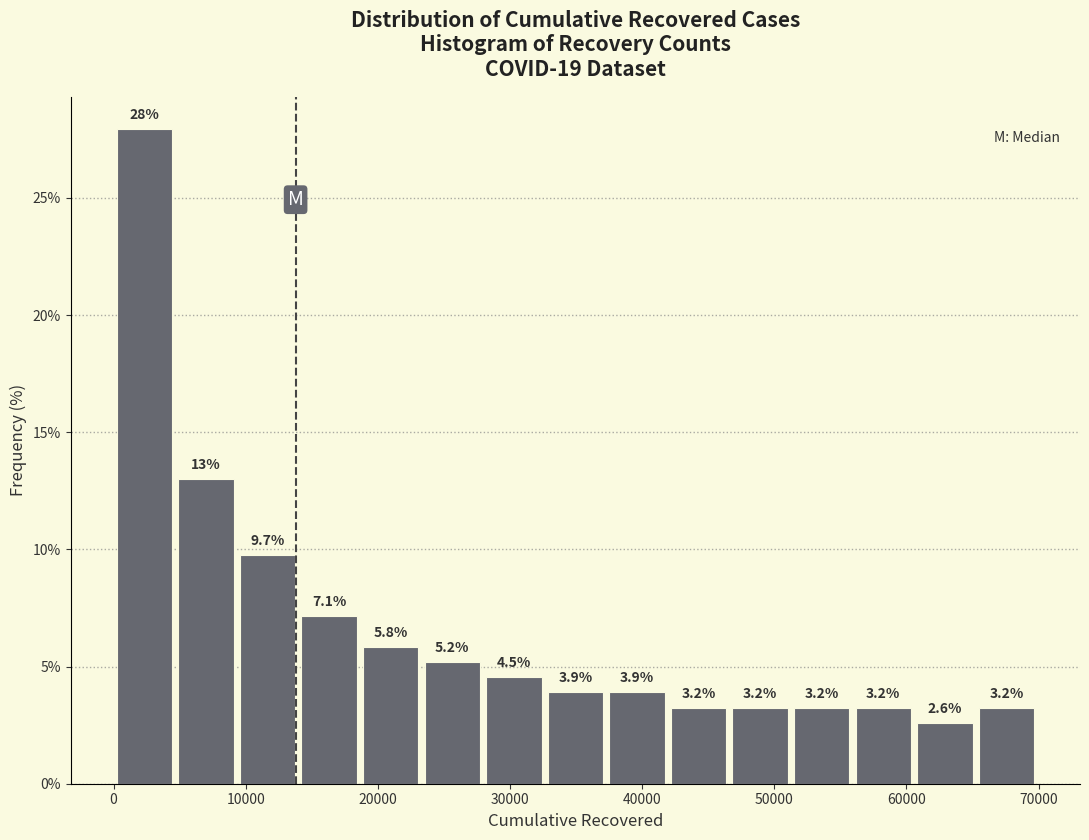

Over which range of the x-axis is the bar tallest?

0 to 5000